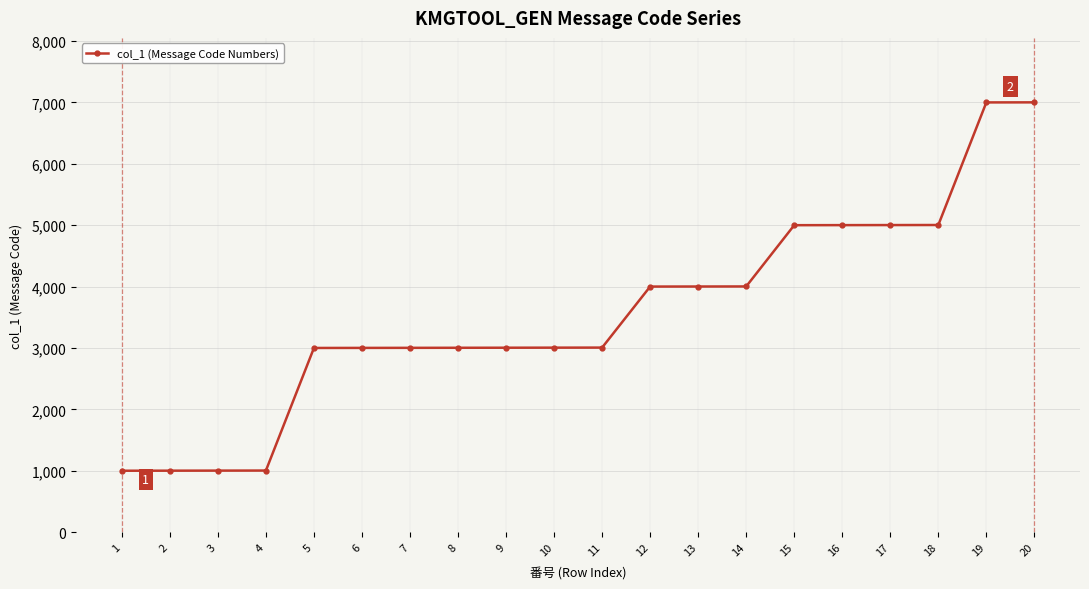

What is the ratio of the value at 5 to the value at 19?

0.4